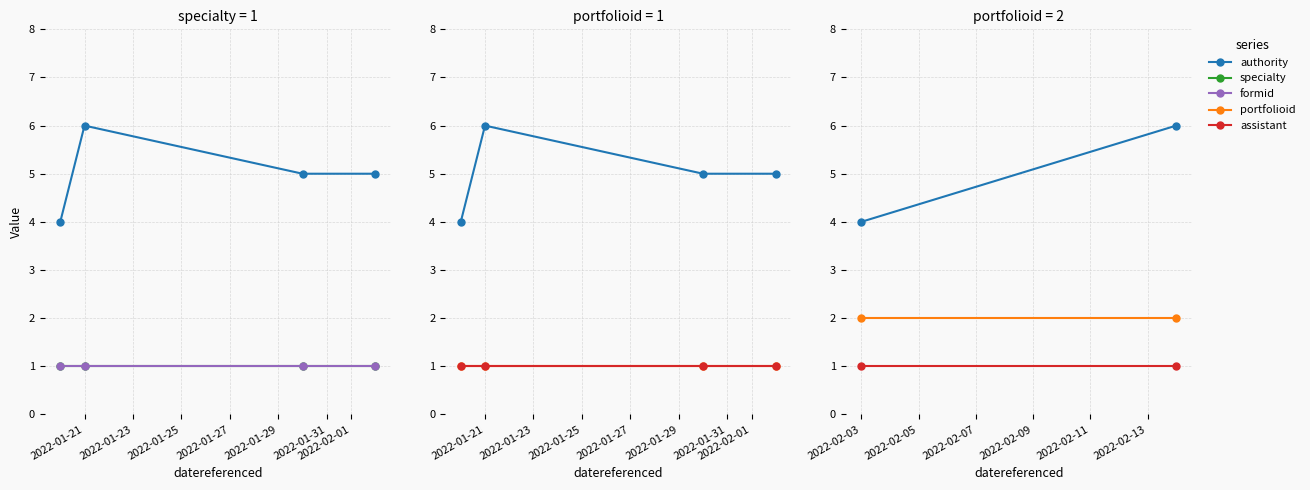

Which series has the largest total across all categories?

authority